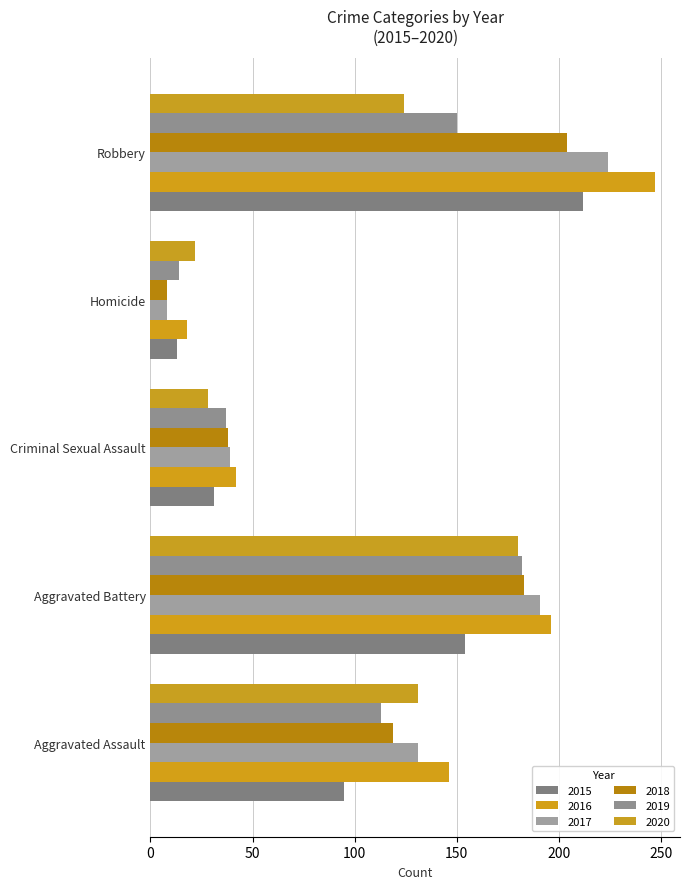

Rank the series at Aggravated Battery from highest to lowest value.

2016, 2017, 2018, 2019, 2020, 2015